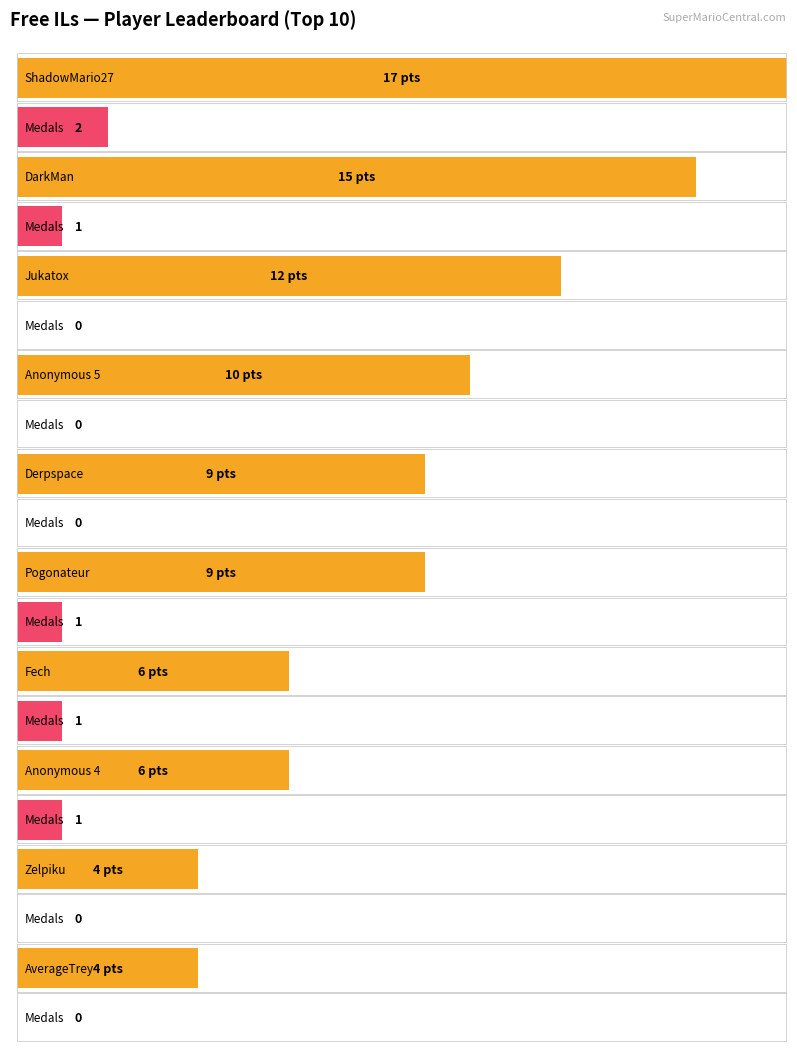

What is the value of the Points bar at the 2nd from the left?

15